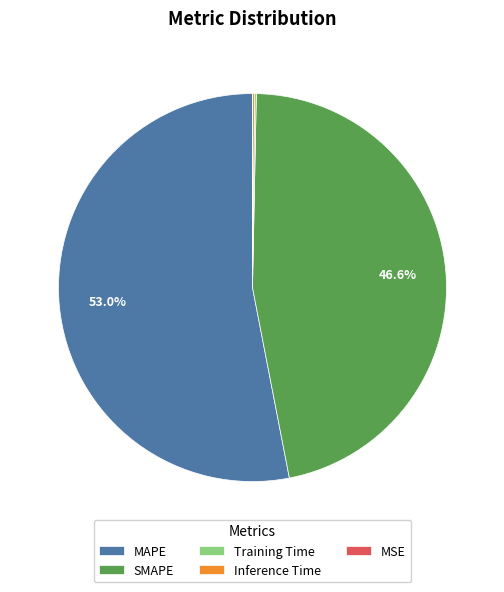

Which category has the biggest portion of the pie?

MAPE